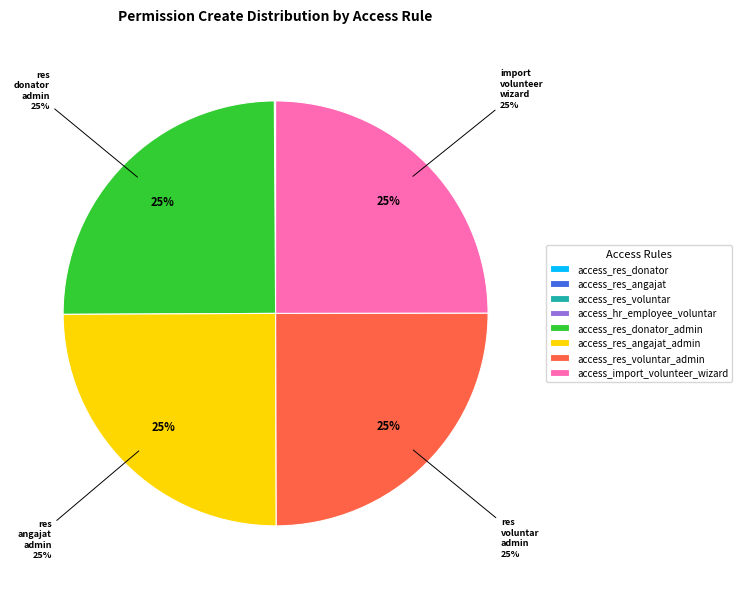

What percentage is the access_import_volunteer_wizard slice, to the nearest percent?

25%